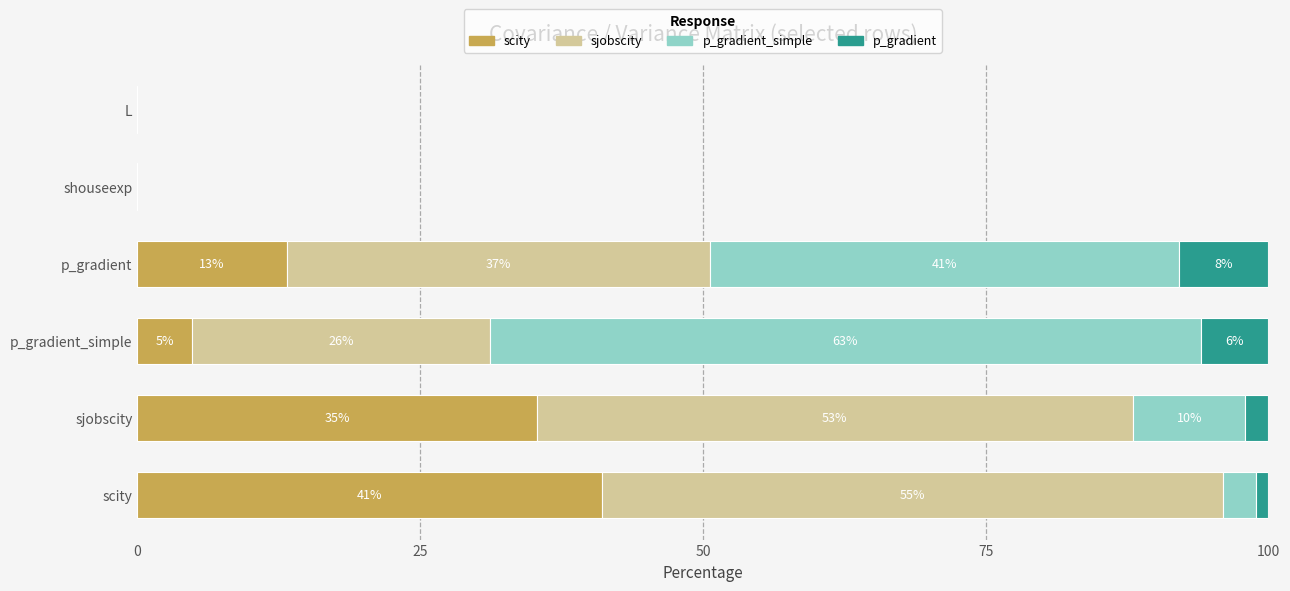

What are all the series names shown in the legend?

scity, sjobscity, p_gradient_simple, p_gradient